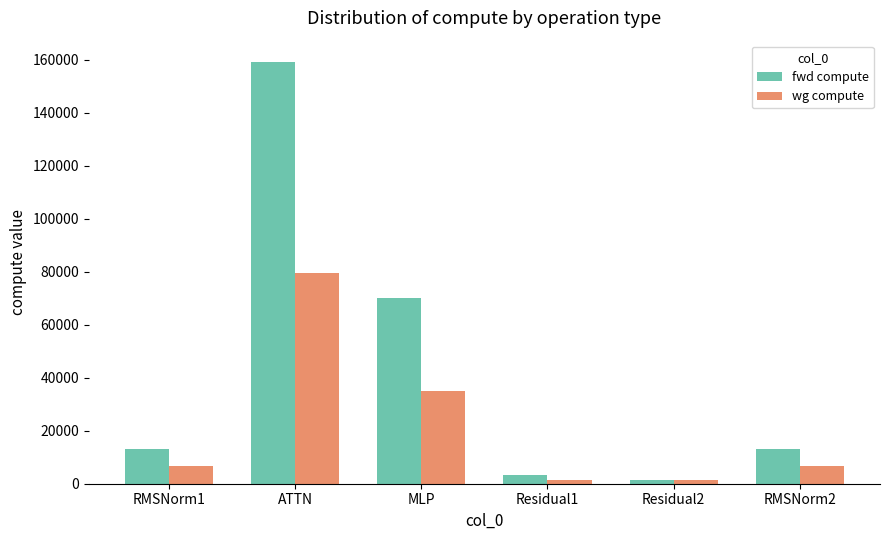

Which series has the largest range (max minus min)?

fwd compute